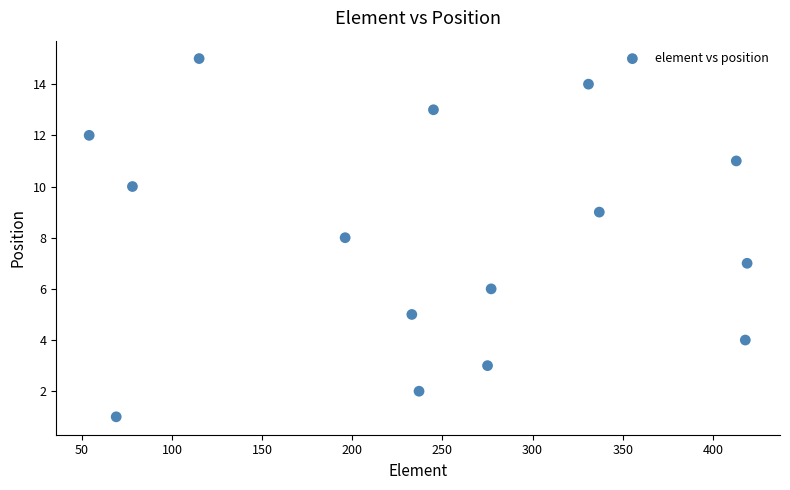

What is the range of X values (max minus min)?

365